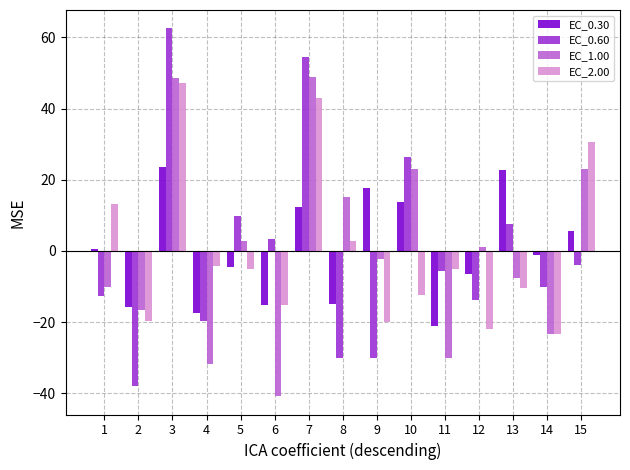

Are the bars horizontal?

No